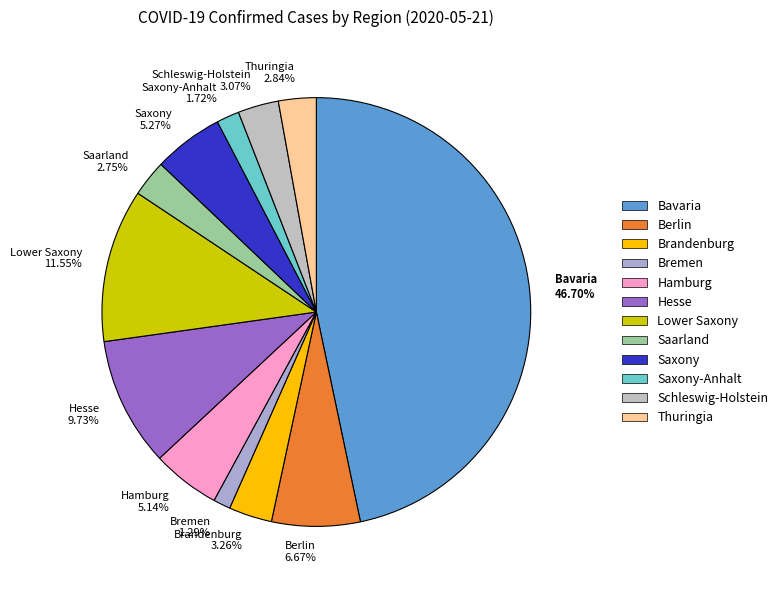

Count the number of slices in the pie.

12